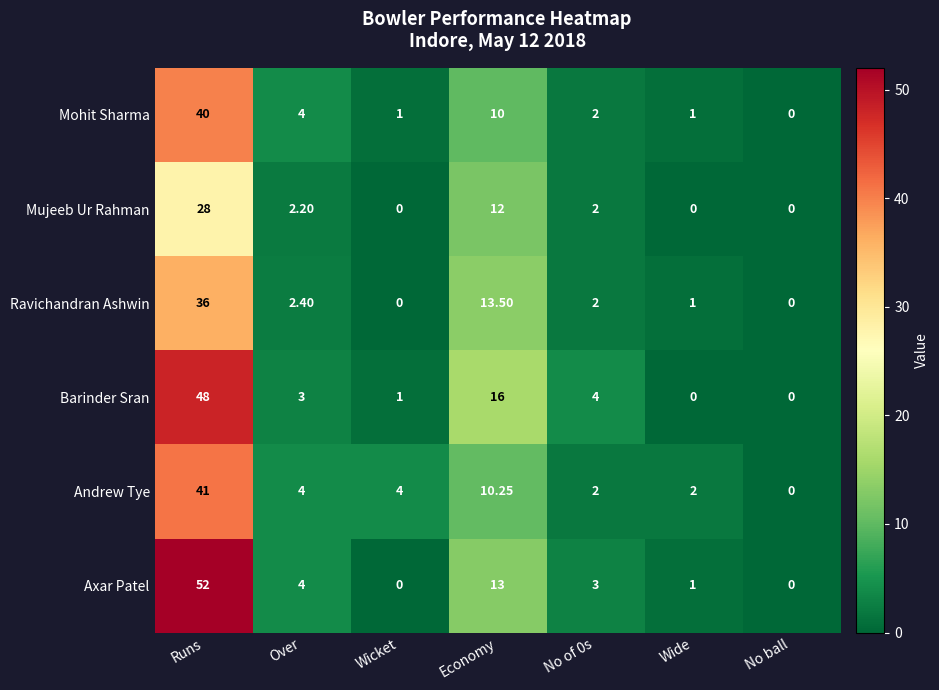

At which category is the sum across all series the highest?

Runs